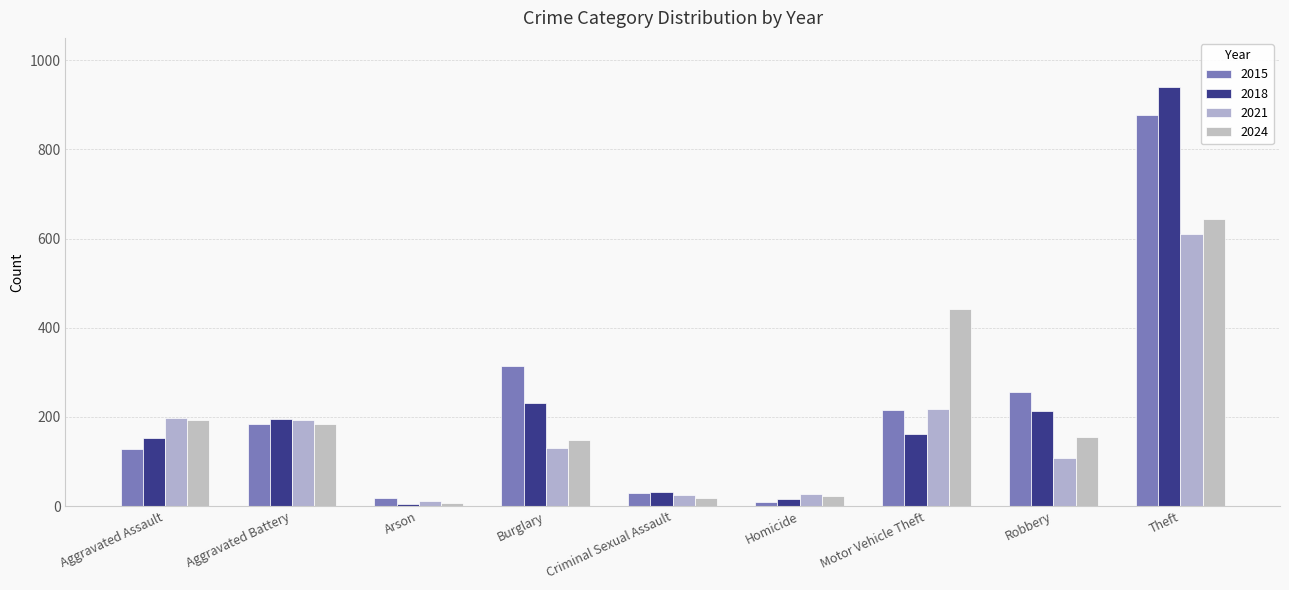

What is the difference between the second highest and minimum values in the 2018 series?

225